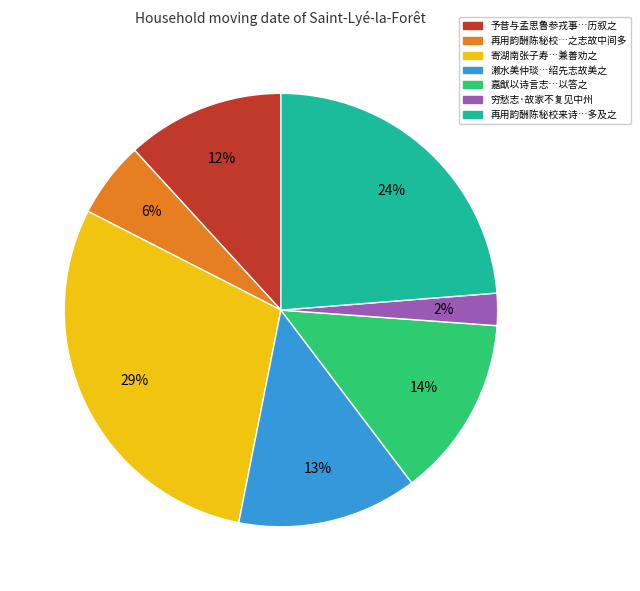

Is there a majority slice in this chart?

No